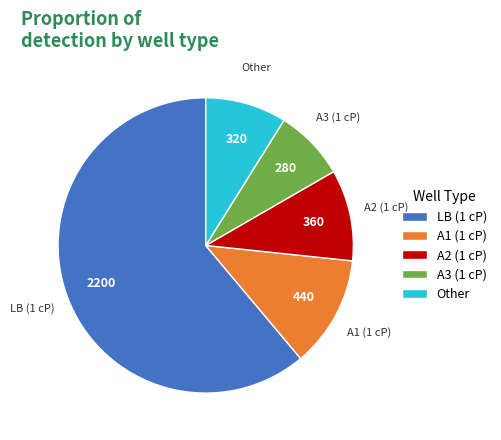

Is it true that A3 (1 cP) is 20% of the pie?

False